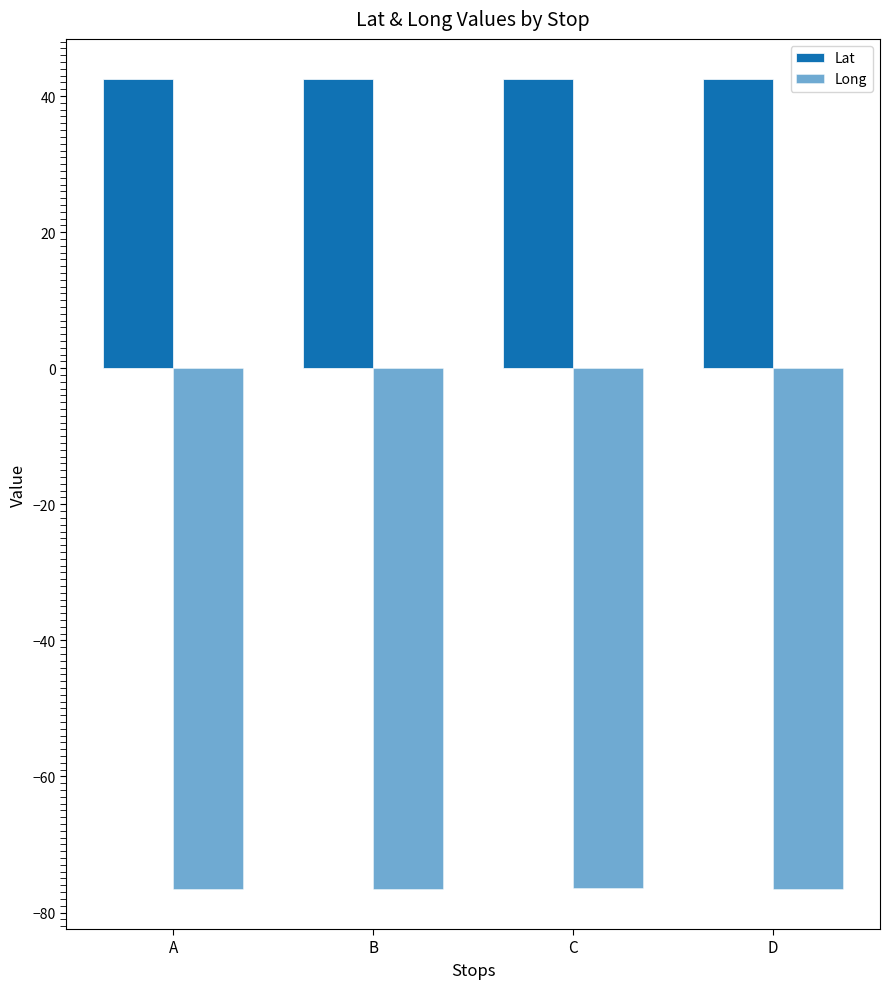

How many distinct data groups are displayed?

2